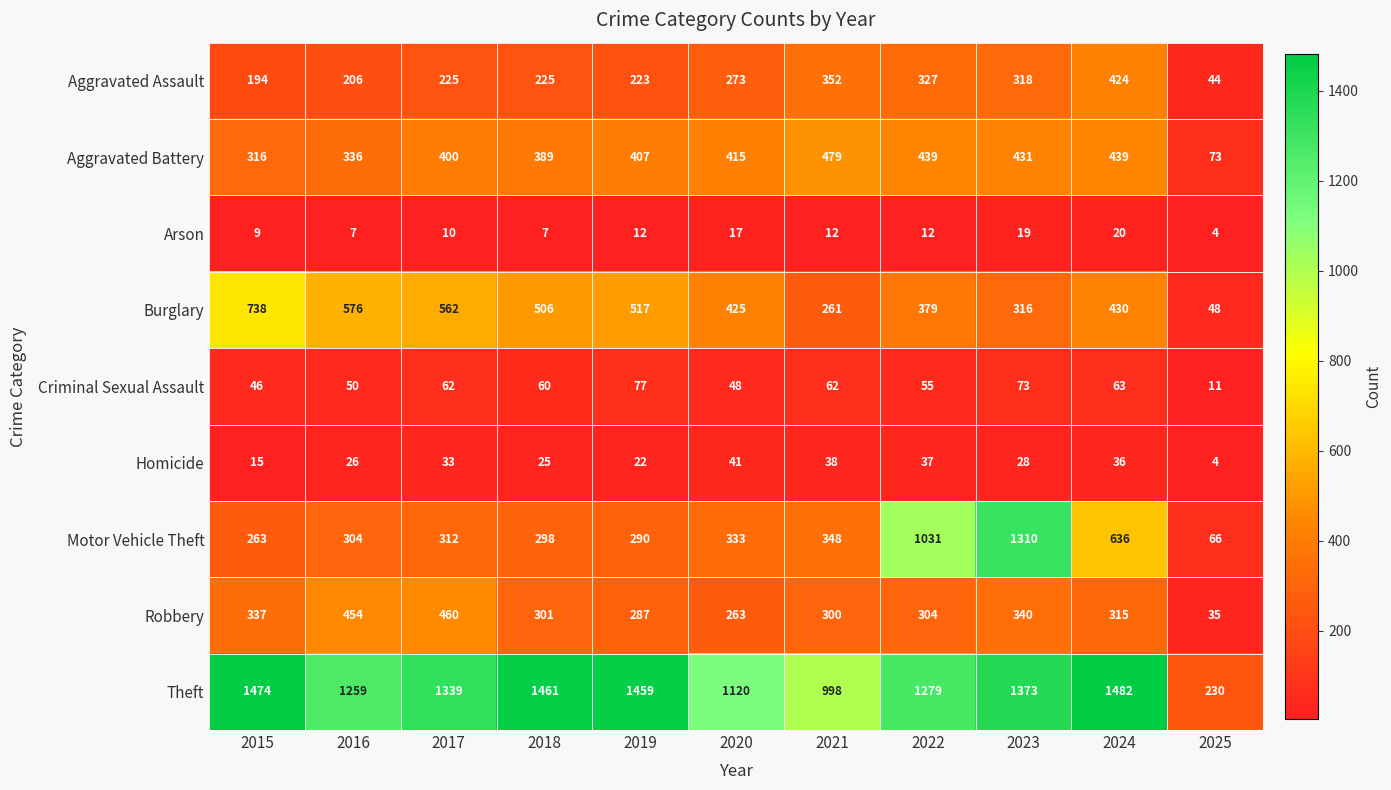

Where does the Criminal Sexual Assault series first go above 60?

2017